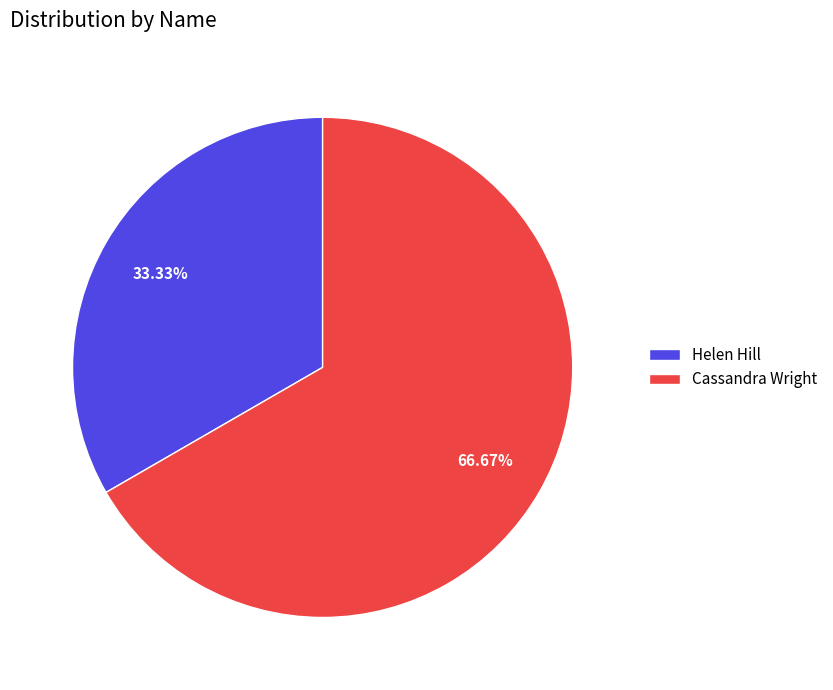

Count the number of slices in the pie.

2